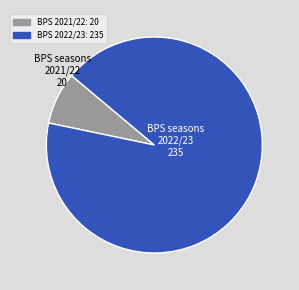

Does any single category account for the majority?

Yes